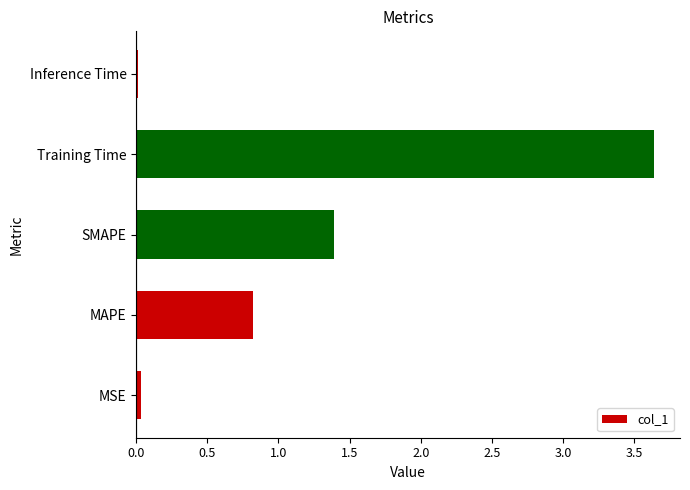

Between Inference Time and SMAPE, which is larger?

SMAPE